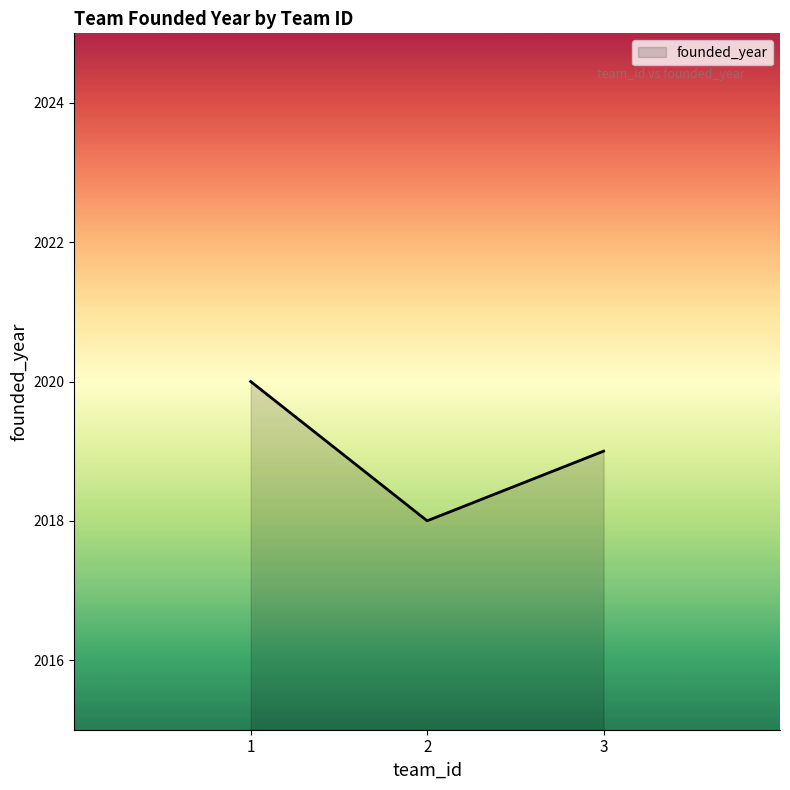

What is the maximum value shown in the chart?

2020